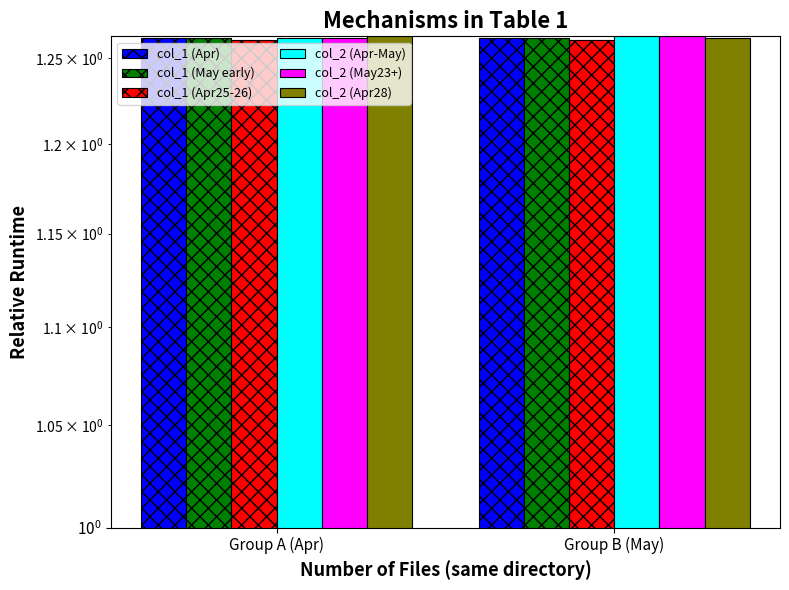

At which category is the sum across all series the highest?

Group B (May)